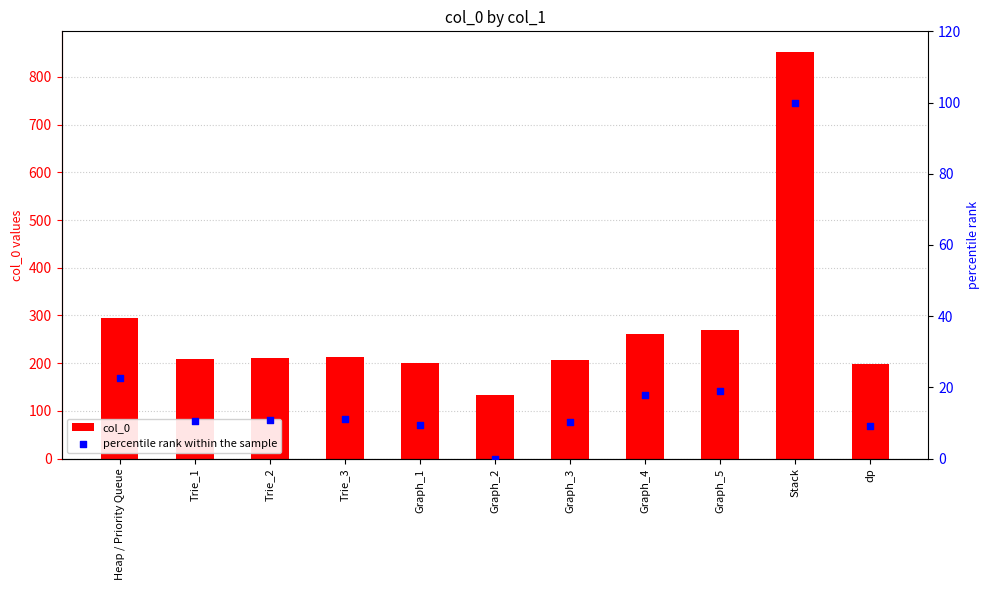

Which series contains the lowest Y value?

percentile rank within the sample